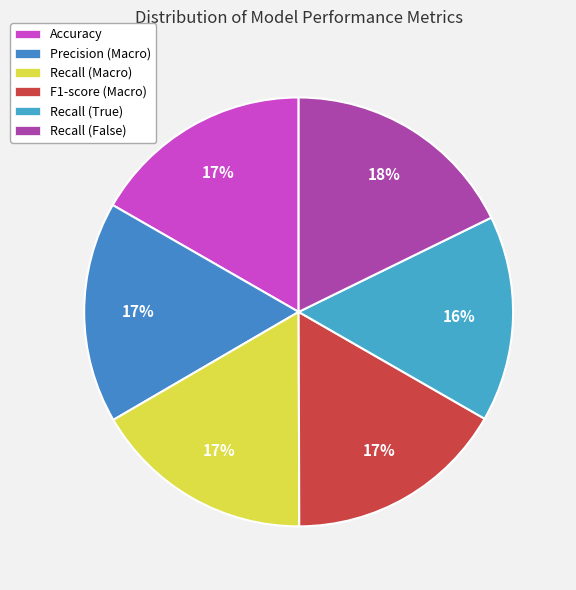

Does Recall (Macro) represent more than half of the total?

No